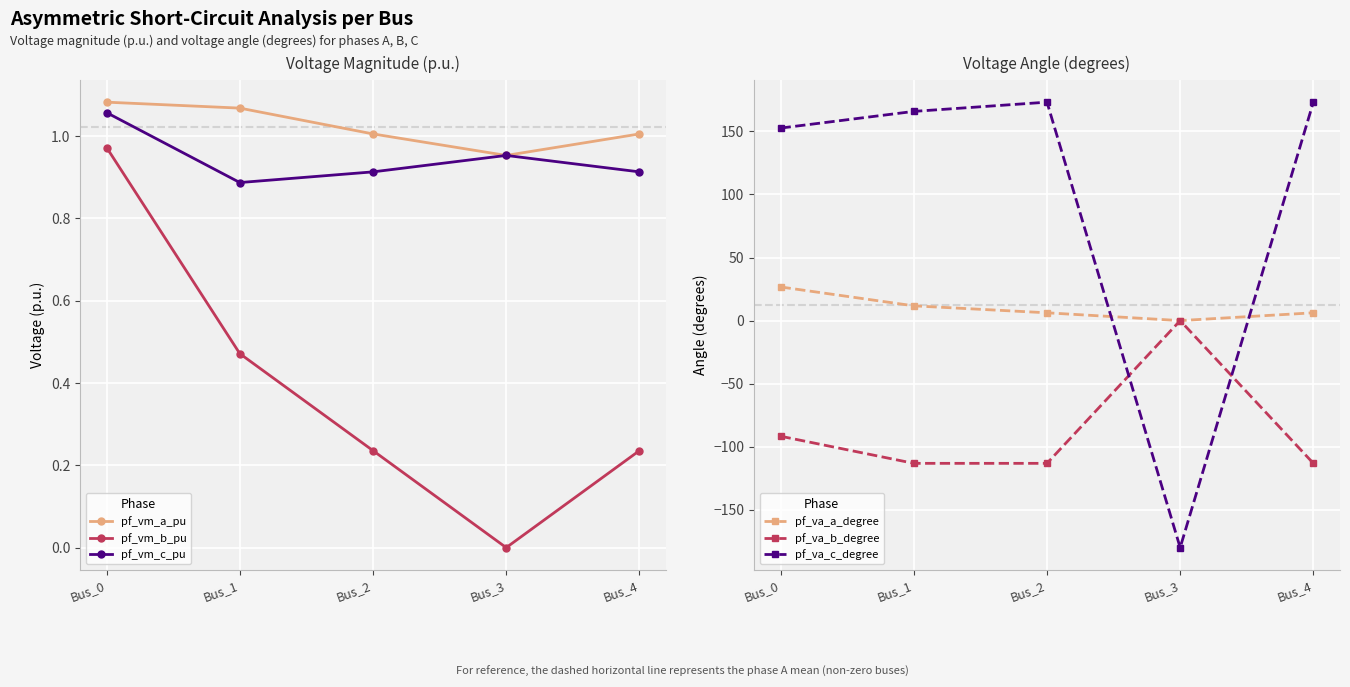

In pf_vm_b_pu, how many points are lower than both neighbors (excluding endpoints)?

1